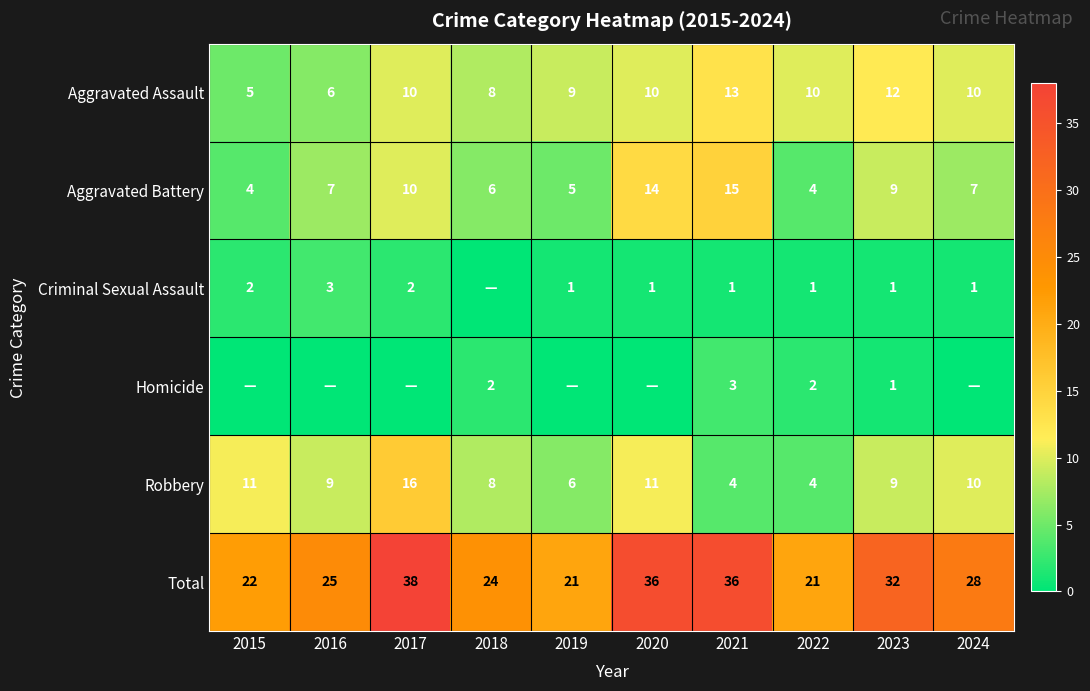

At which label does Aggravated Battery reach its peak?

2021